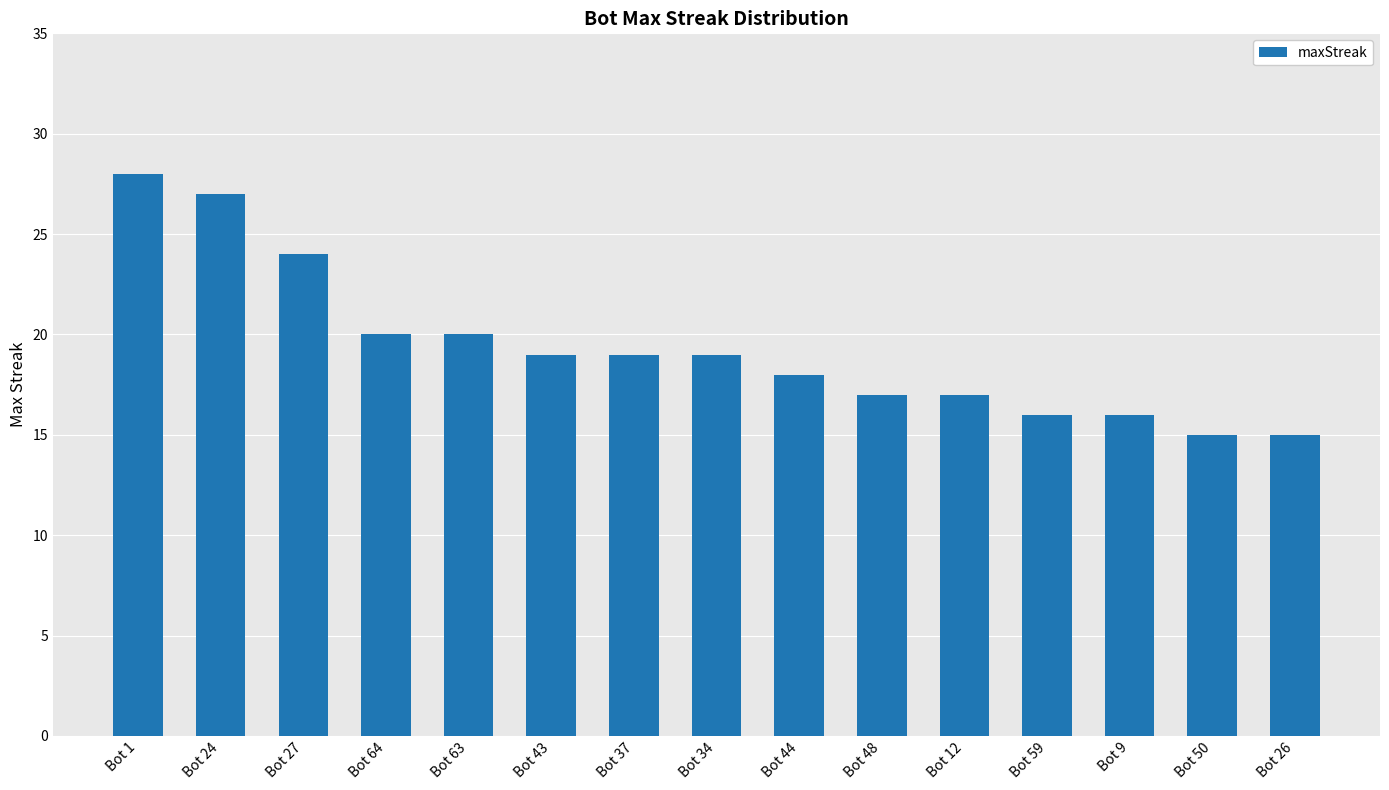

What is the value of the 5th bar from the left?

20